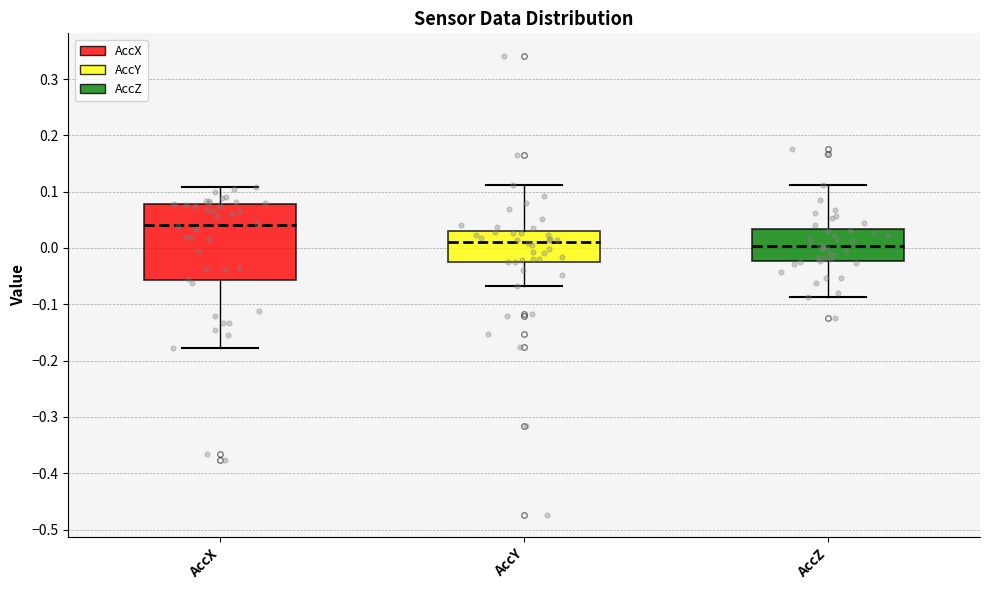

Reading left to right, read every box against the y-axis: the position of its median line, the range the box covers, and the ends of its whiskers. The values are not printed on the chart, so give them approximately, as read against the axis.

AccX: median 0.04, box -0.06 to 0.08, whiskers -0.18 to 0.11
AccY: median 0.01, box -0.02 to 0.03, whiskers -0.07 to 0.11
AccZ: median 0.00, box -0.02 to 0.03, whiskers -0.09 to 0.11